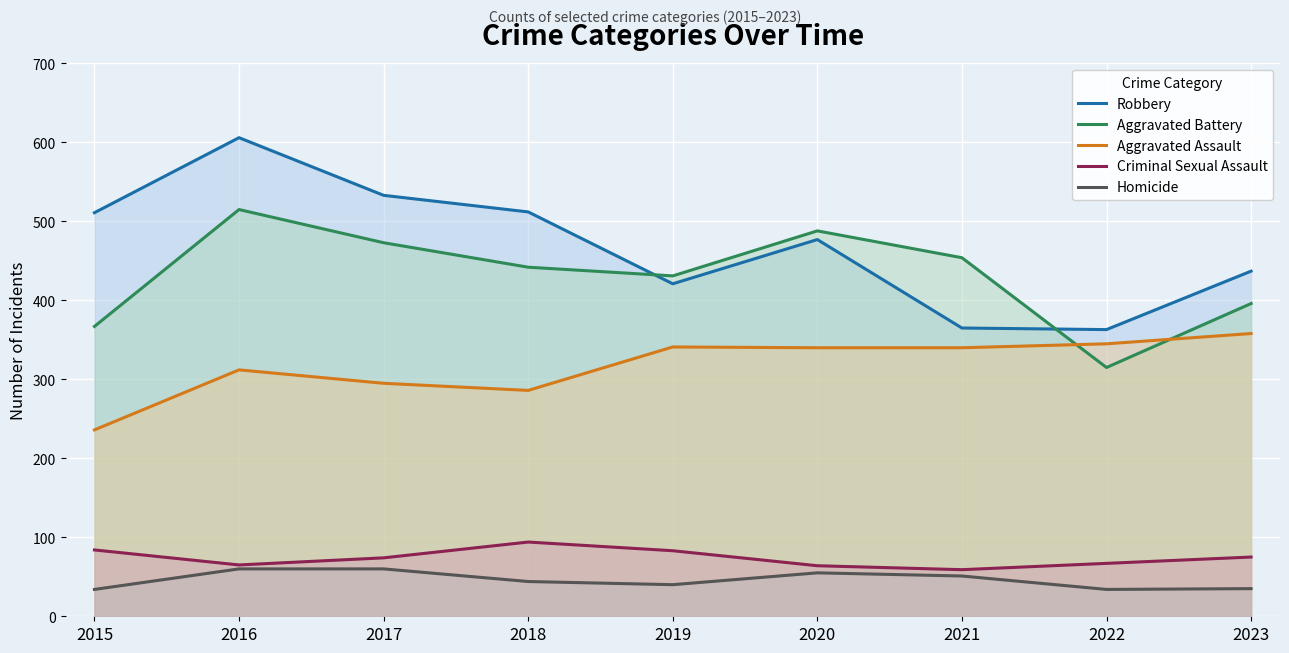

The value of Homicide at 2016 is 104. True or false?

False